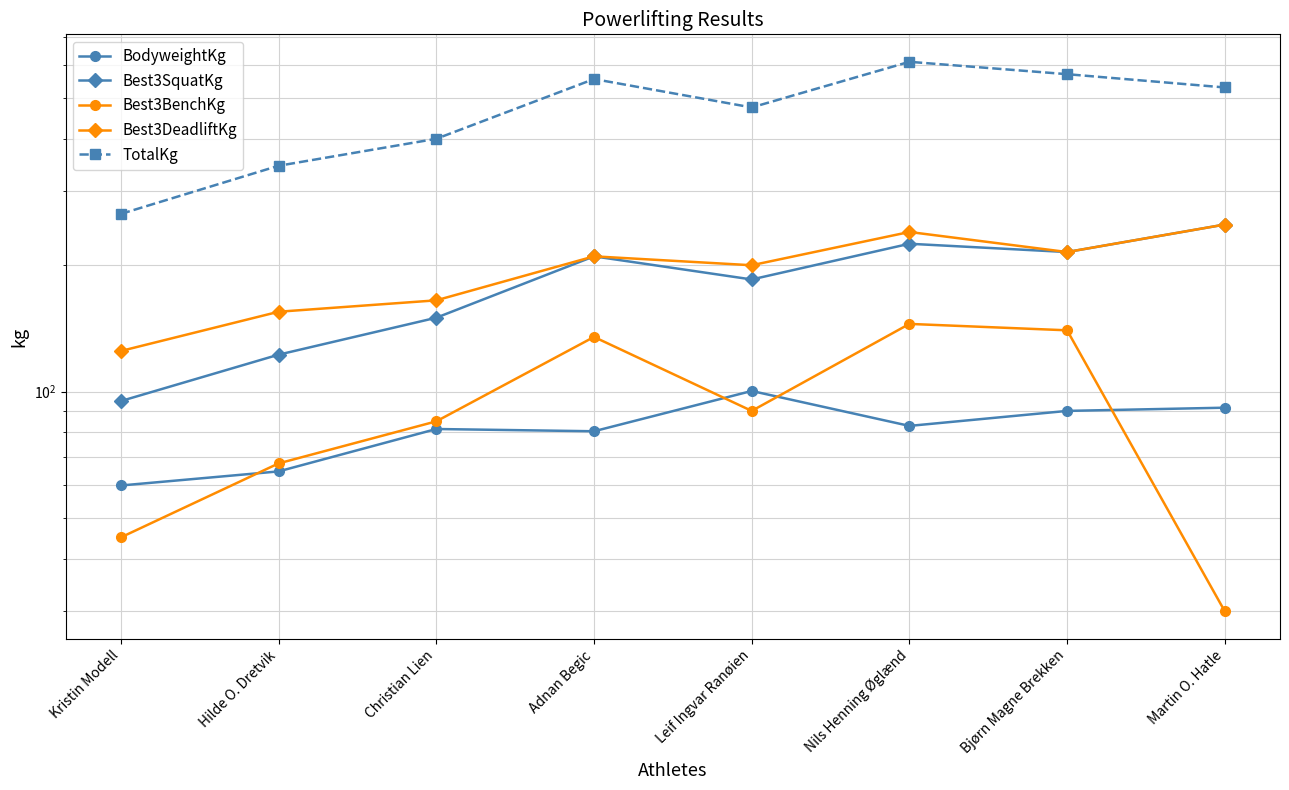

In BodyweightKg, how many points are higher than both neighbors (excluding endpoints)?

2